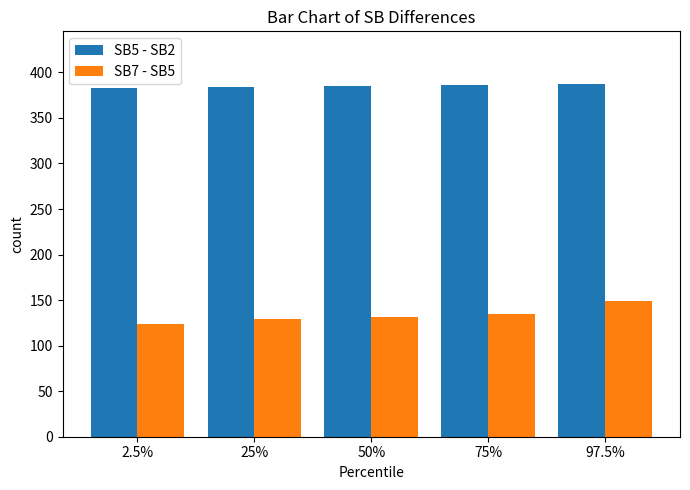

What are all the series names shown in the legend?

SB5 - SB2, SB7 - SB5